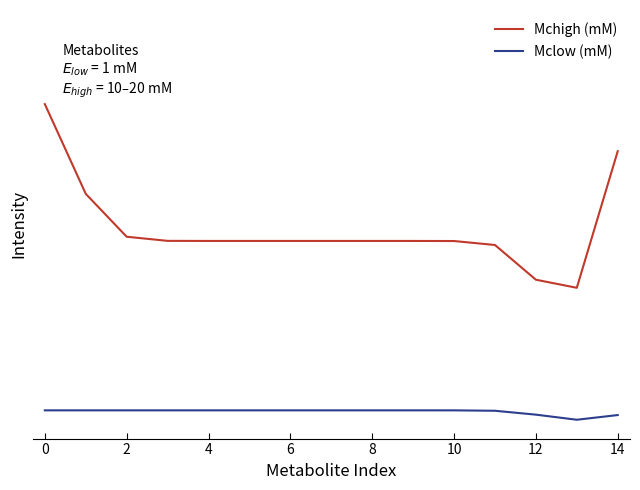

What is the spread (max minus min) of values at 10?

9.0